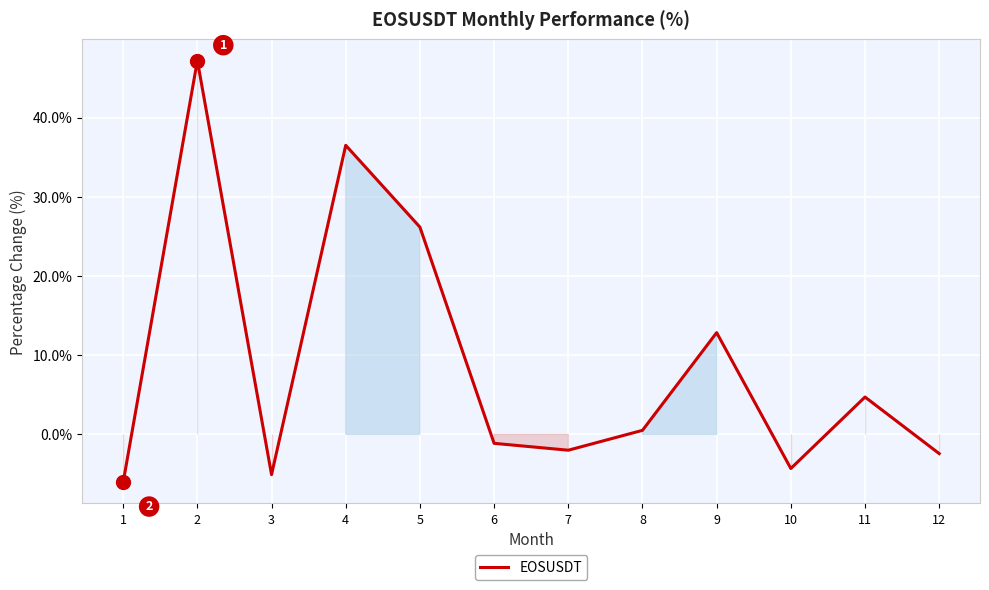

Reading left to right, list all the values displayed in this chart.

1=-6.1	2=47.2	3=-5.1	4=36.5	5=26.2	6=-1.1	7=-2.0	8=0.5	9=12.8	10=-4.3	11=4.7	12=-2.4